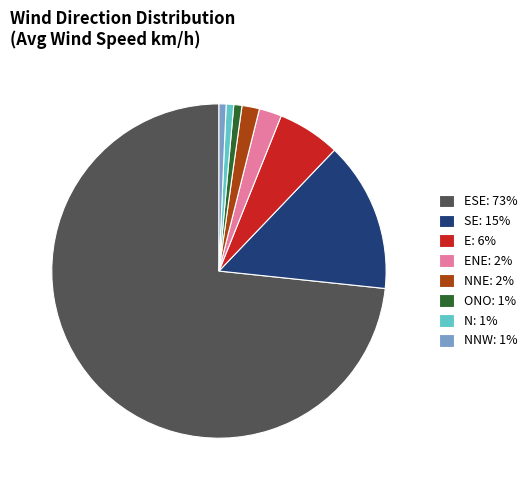

Count the number of slices in the pie.

8